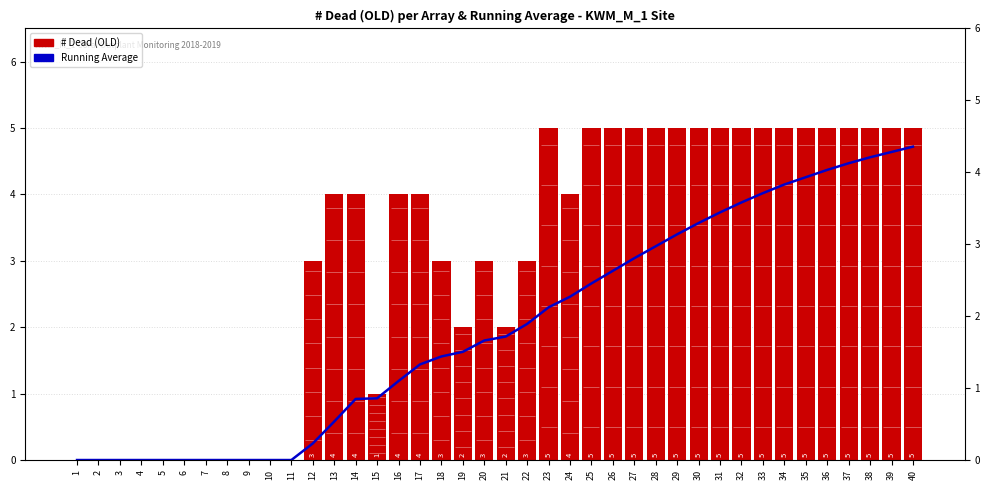

At 11, list the series in order from largest to smallest.

Running Average, # Dead (OLD)